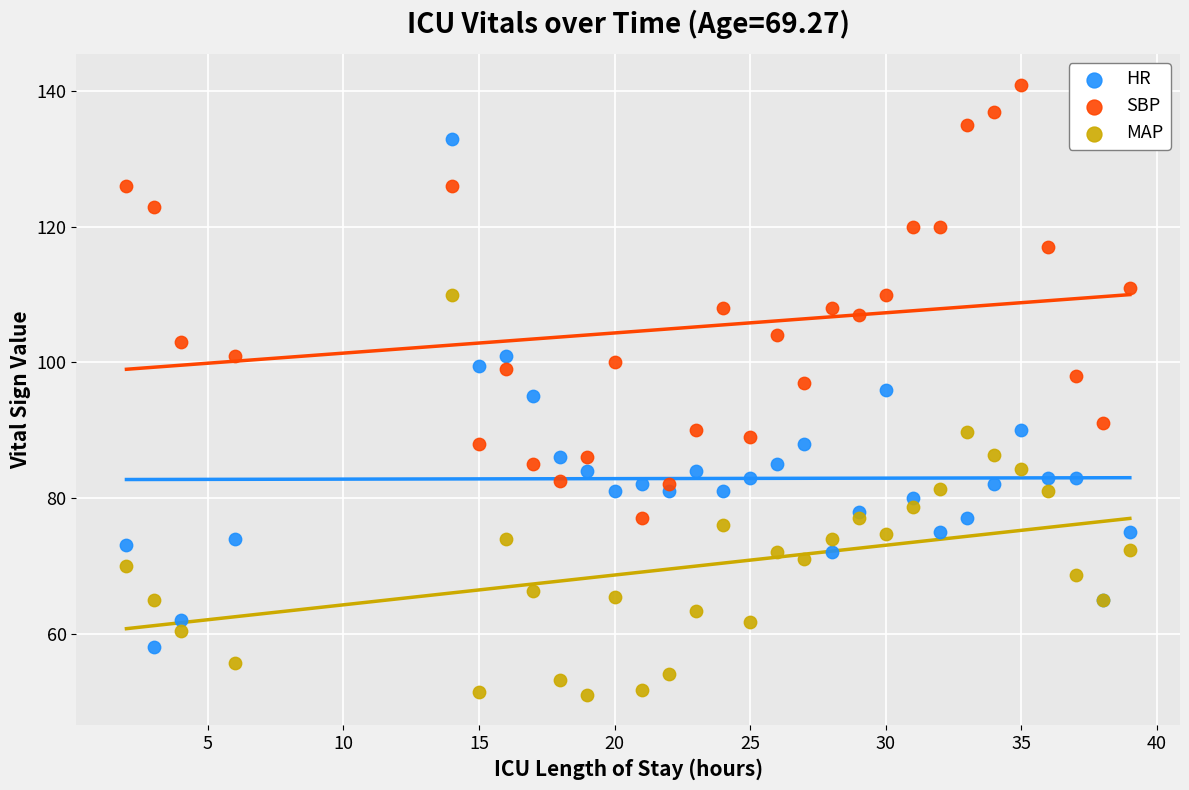

Which series reaches the maximum Y coordinate?

SBP